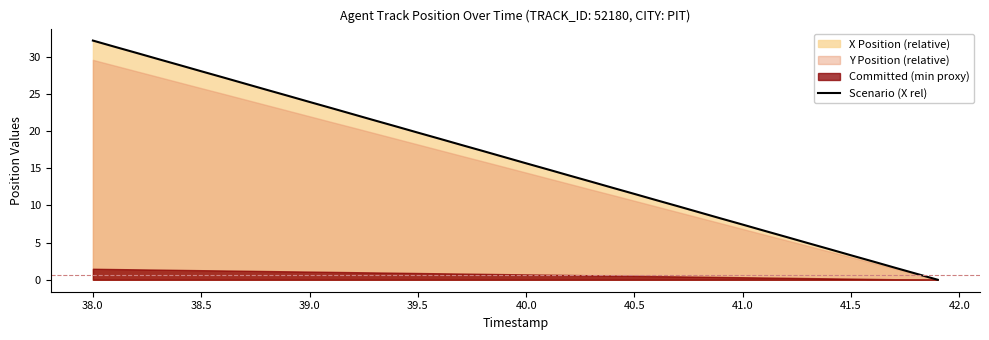

The value of Scenario (X rel) at 38.0 is 13.1. True or false?

False